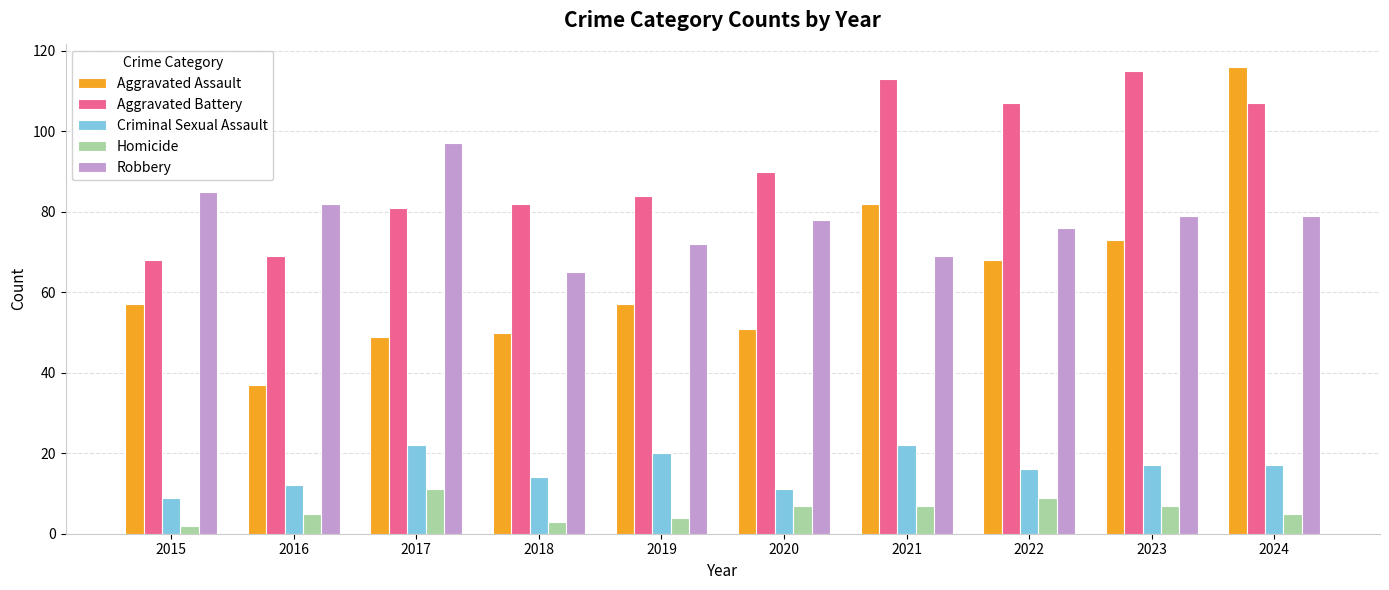

What is the difference between the second highest and second lowest values in the Homicide series?

6